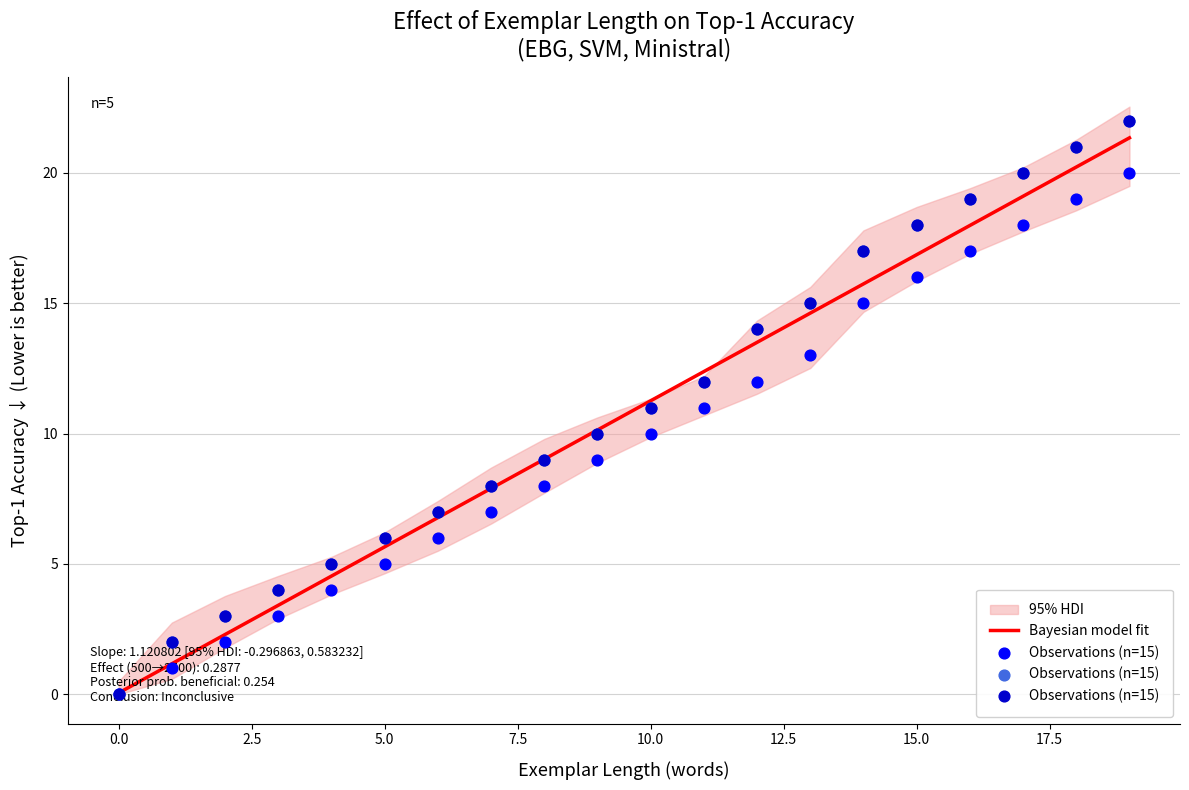

At which category is the sum across all series the highest?

19